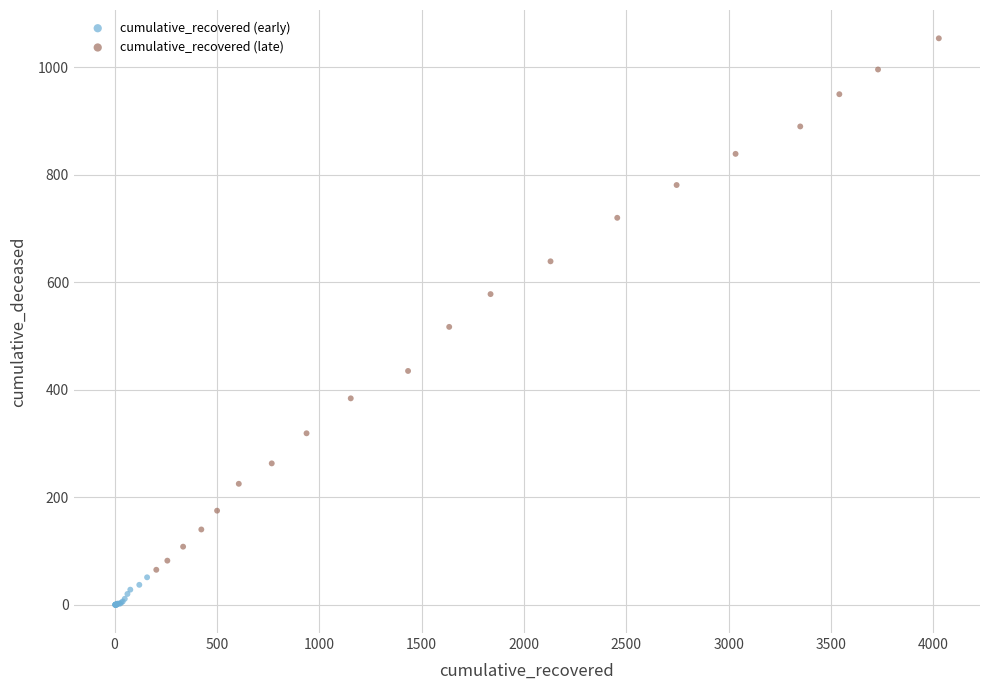

Which series has the largest Y range (max minus min)?

cumulative_recovered (late)